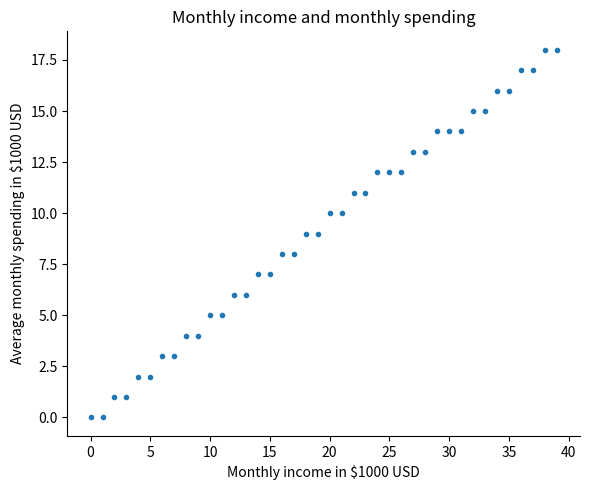

What is the range of Y values (max minus min)?

18